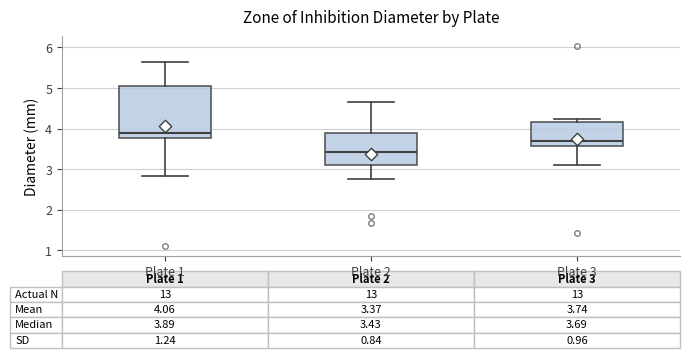

Comparing the boxes themselves (not the whiskers), which one is the tallest?

Plate 1